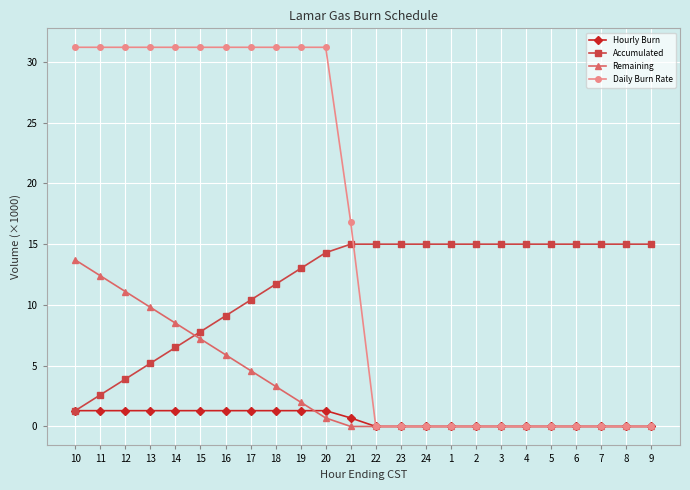

What is the difference between the second highest and minimum values in the Remaining series?

12.4